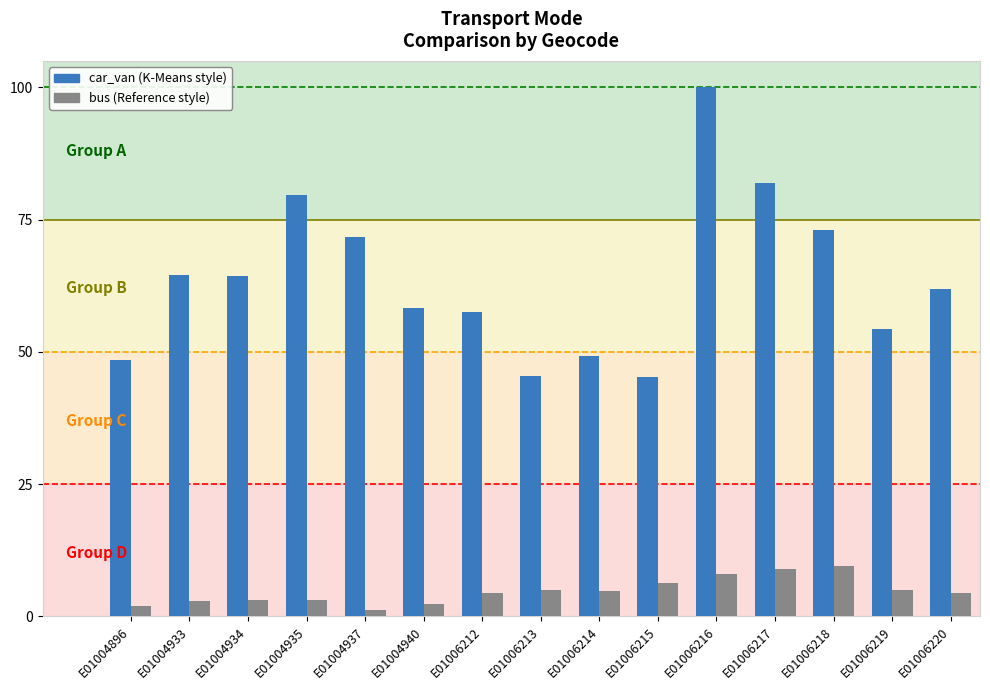

What is the spread (max minus min) of values at E01004935?

76.6